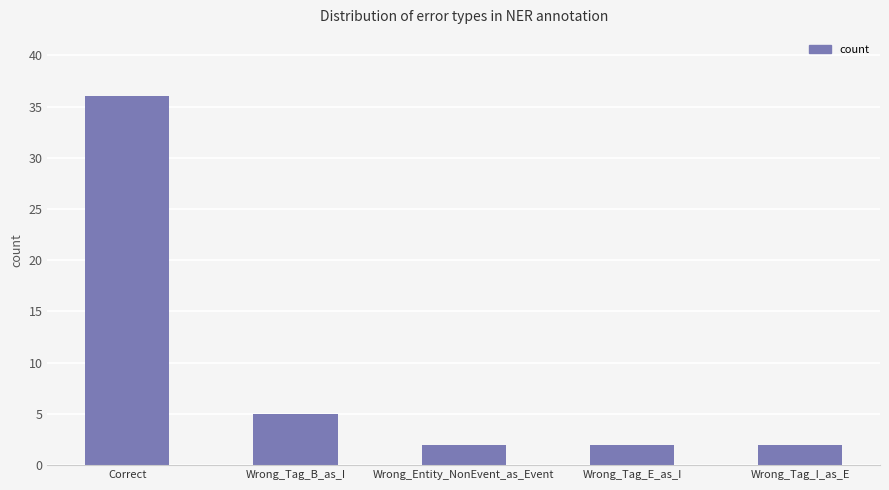

Are the bars horizontal?

No